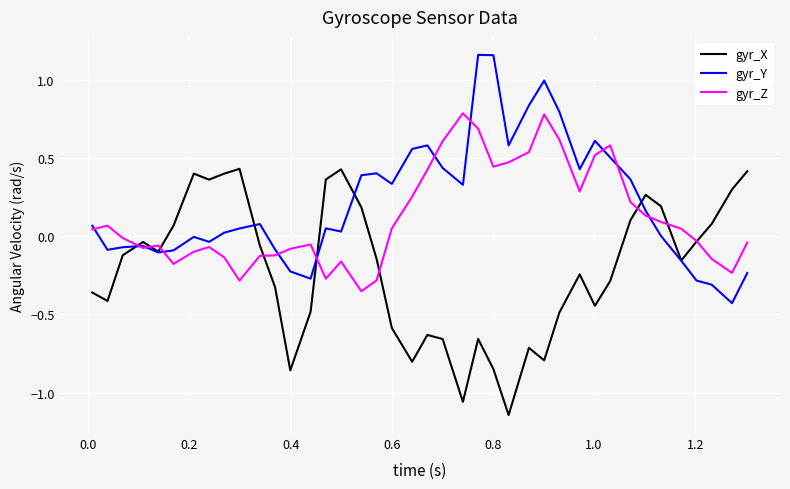

Rank the series by their maximum value, from highest to lowest.

gyr_Y, gyr_Z, gyr_X